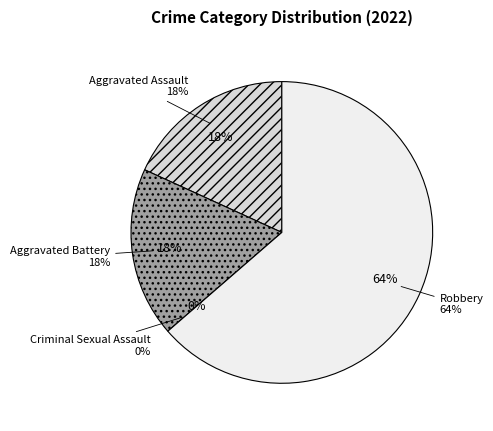

How many slices are in this pie chart?

4